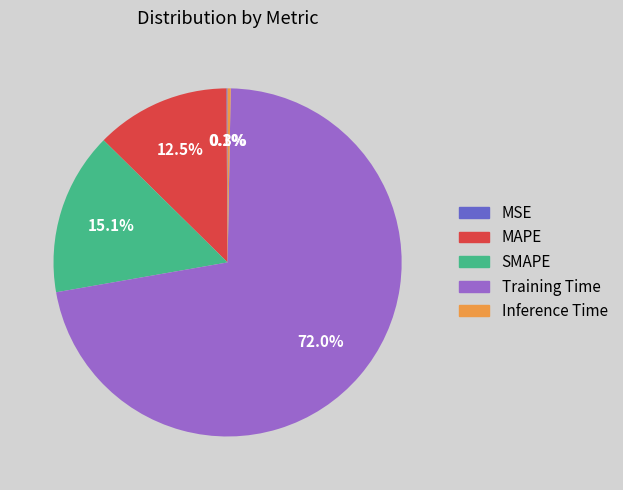

Between SMAPE and MAPE, which is larger?

SMAPE